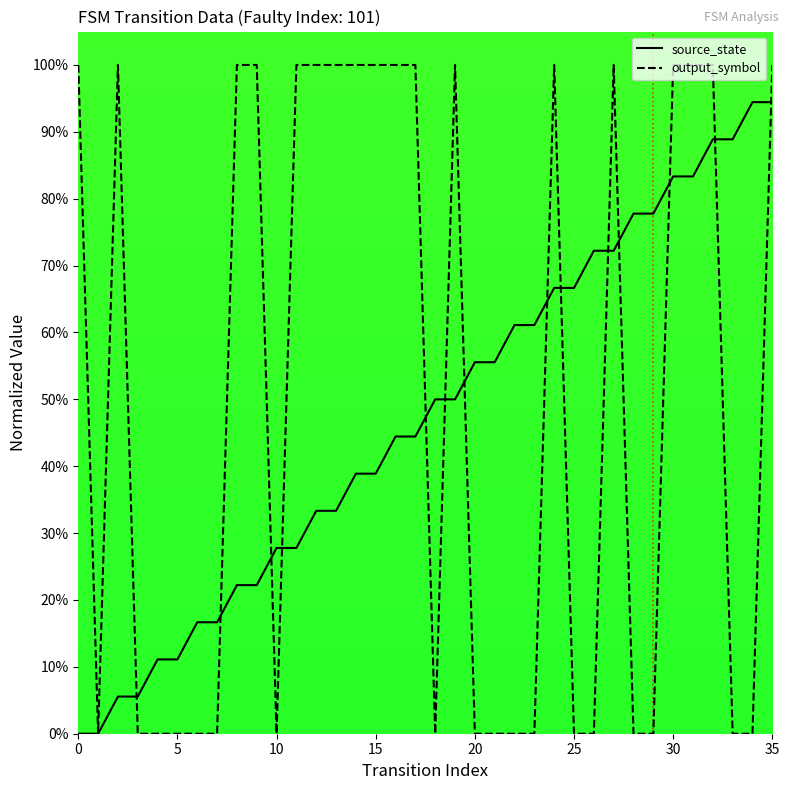

Between 27 and 35, which series saw the biggest shift?

source_state